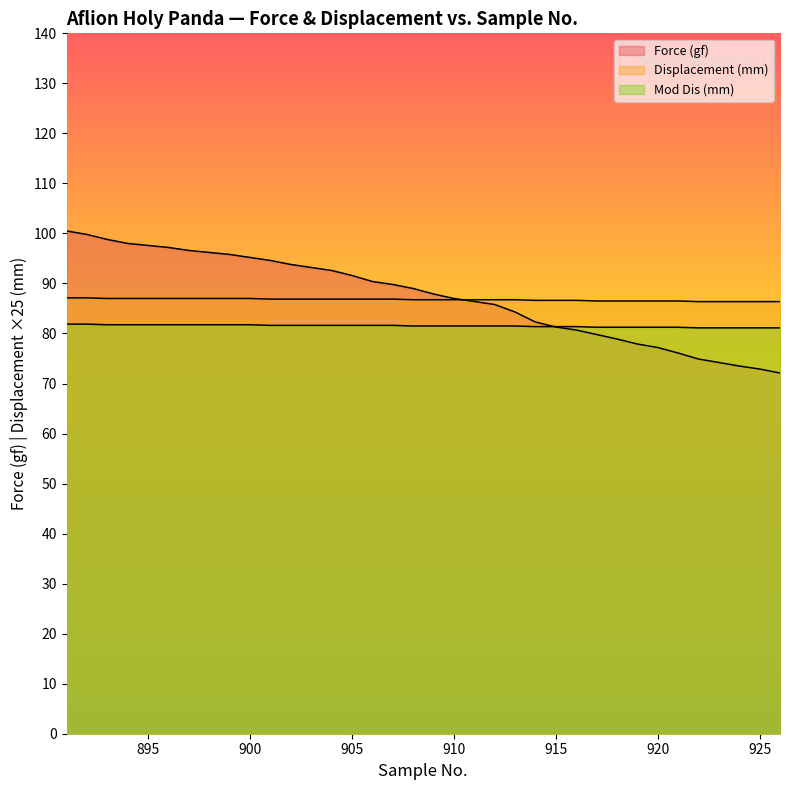

Rank the series by their maximum value, from lowest to highest.

Mod Dis (mm), Displacement (mm), Force (gf)